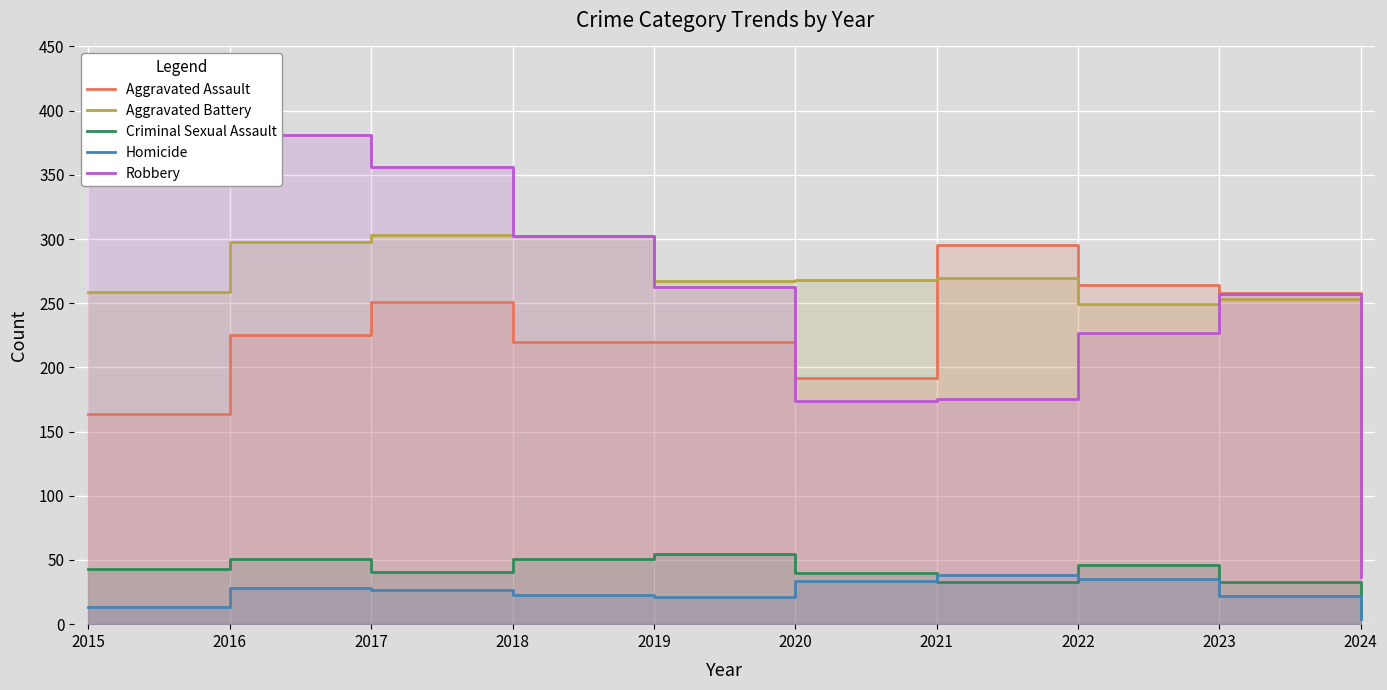

What is the average value of the Homicide series?

24